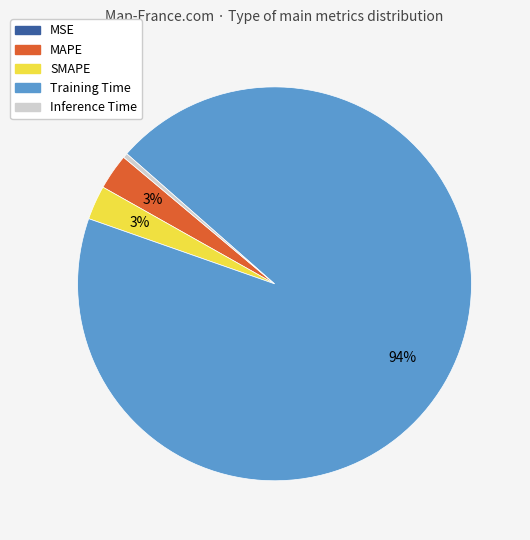

To the nearest percent, what is the average slice percentage?

20%